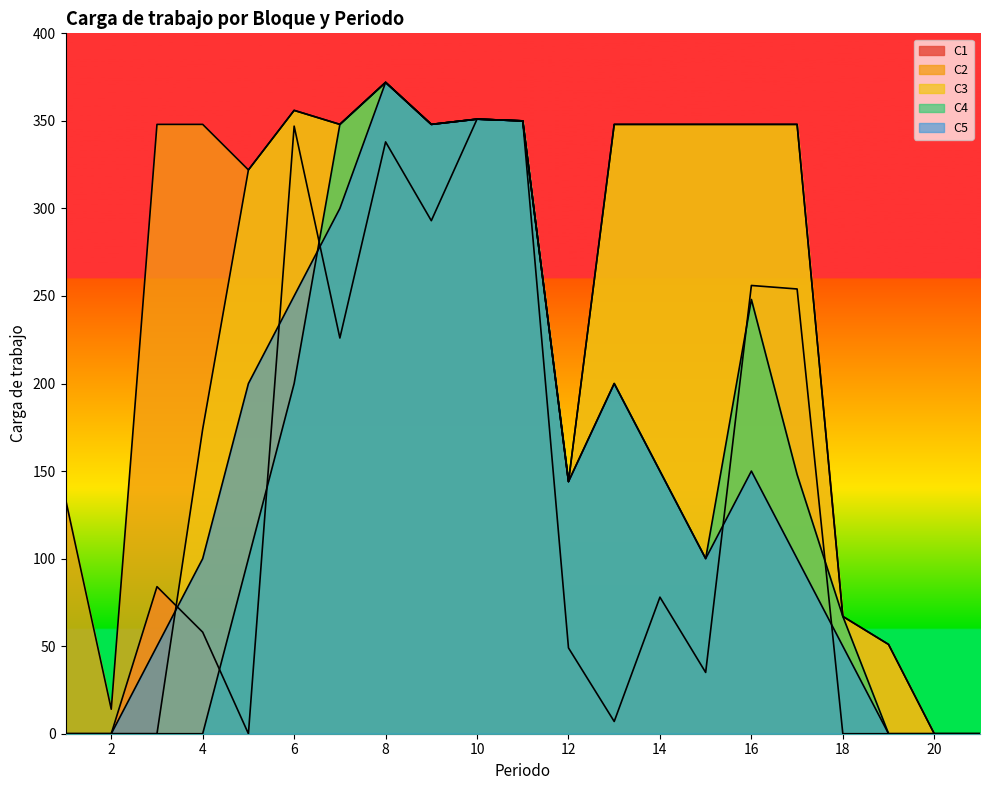

Reading left to right, what are all the values shown in this chart?

C1: 0	0	84	58	0	347	226	338	293	351	350	49	7	78	35	256	254	0	0	0	0
C2: 134	14	348	348	322	356	348	372	348	351	350	144	348	348	348	348	348	67	51	0	0
C3: 0	0	0	174	322	356	348	372	348	351	350	144	348	348	348	348	348	67	51	0	0
C4: 0	0	0	0	100	200	348	372	348	351	350	144	200	150	100	248	148	67	0	0	0
C5: 0	0	50	100	200	250	300	372	348	351	350	144	200	150	100	150	100	50	0	0	0